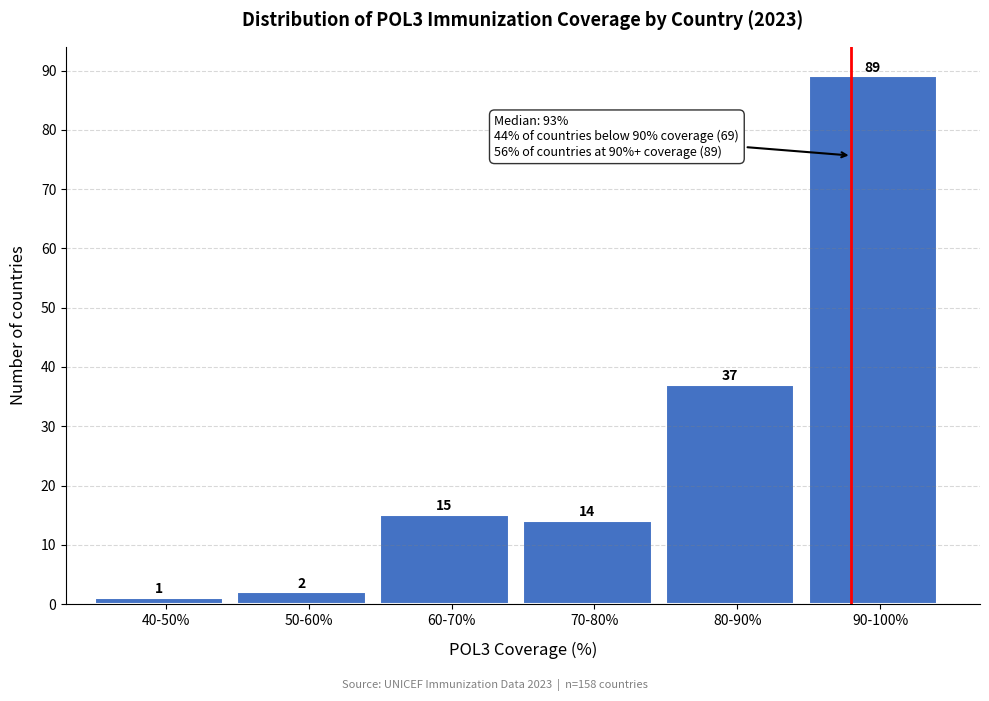

Reading right to left, what are all the values shown in this chart?

89	37	14	15	2	1